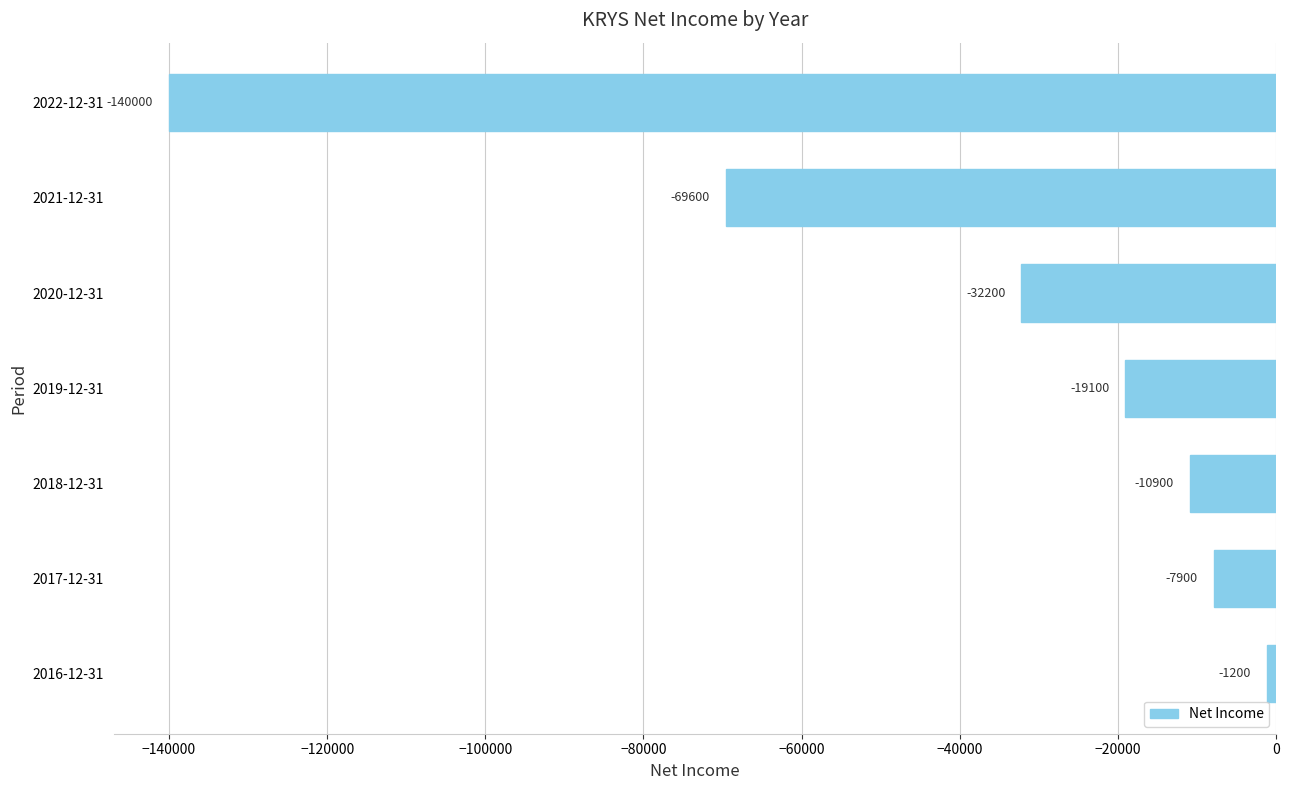

What is the difference between the maximum and minimum values?

138800